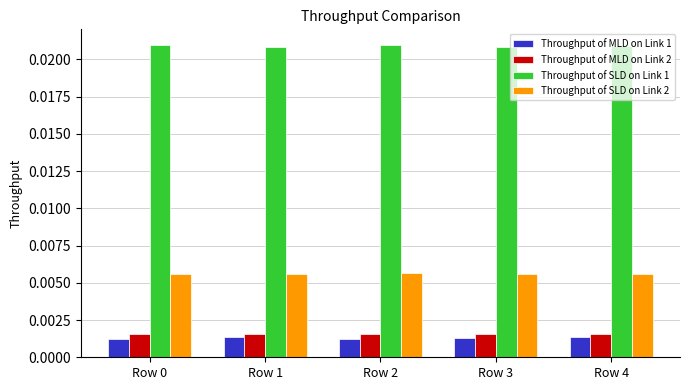

At how many categories does at least one series exceed 0?

5